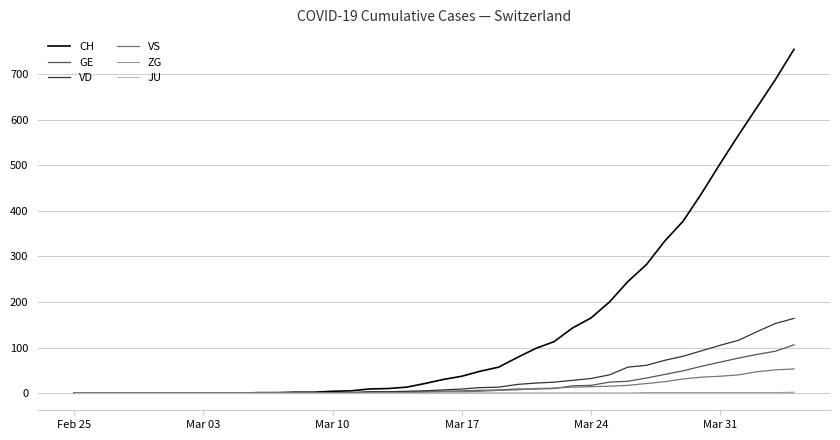

Which series has the widest spread of values?

CH